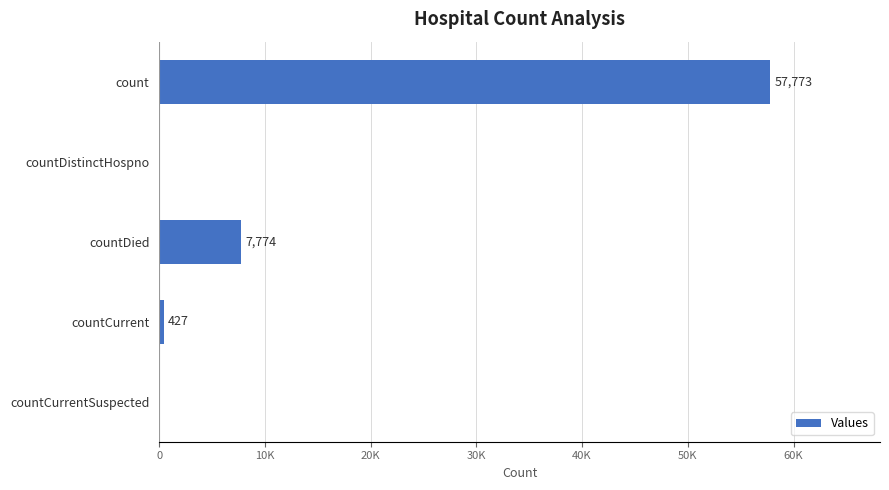

Are the bars horizontal?

Yes